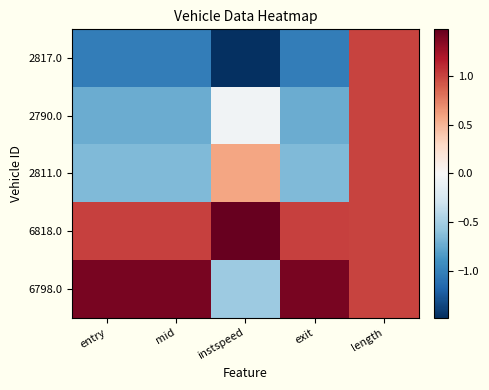

At how many categories does at least one series exceed 1?

4